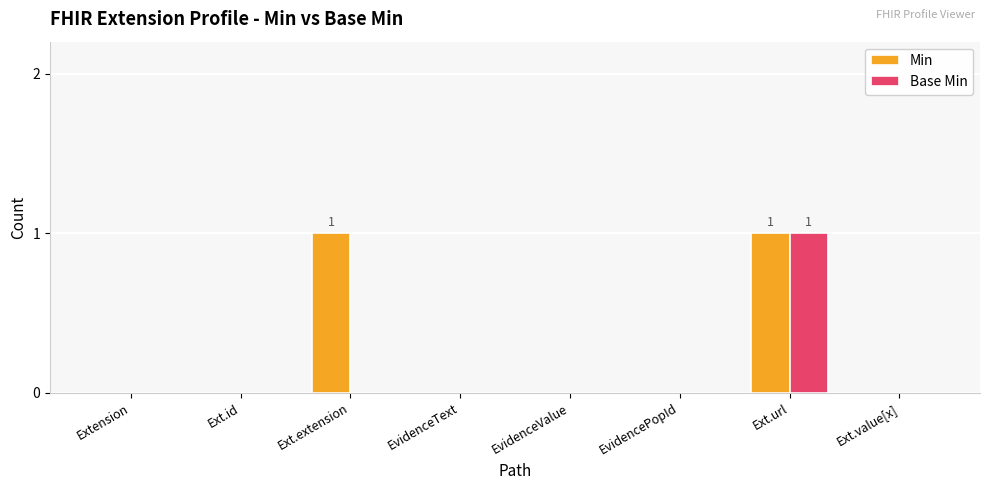

The Base Min series shows 0 at Ext.id. True or false?

True